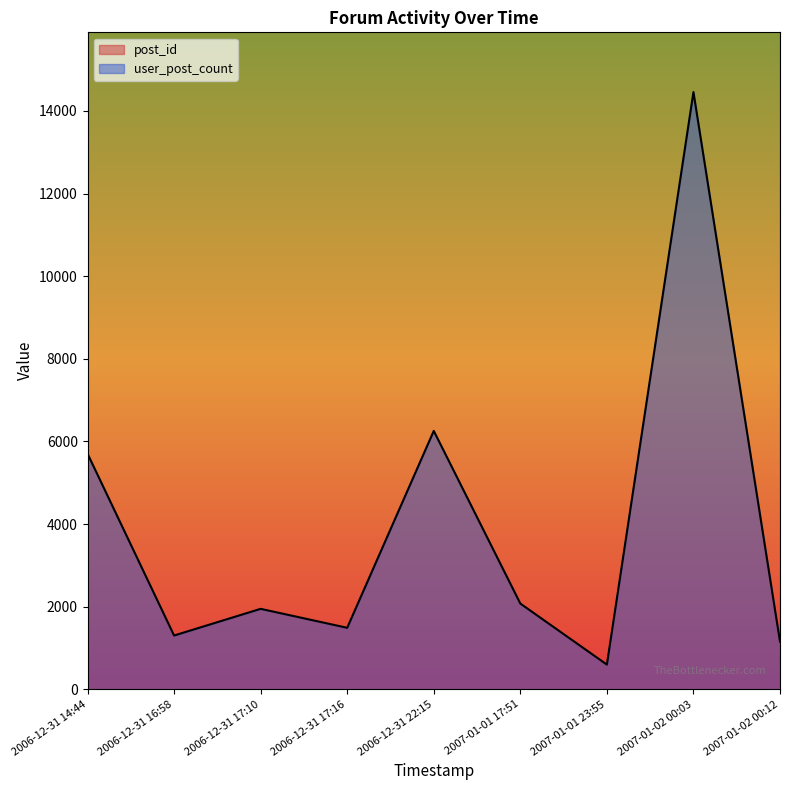

List the labels in order of user_post_count value, largest first.

2007-01-02 00:03, 2006-12-31 22:15, 2006-12-31 14:44, 2007-01-01 17:51, 2006-12-31 17:10, 2006-12-31 17:16, 2006-12-31 16:58, 2007-01-02 00:12, 2007-01-01 23:55